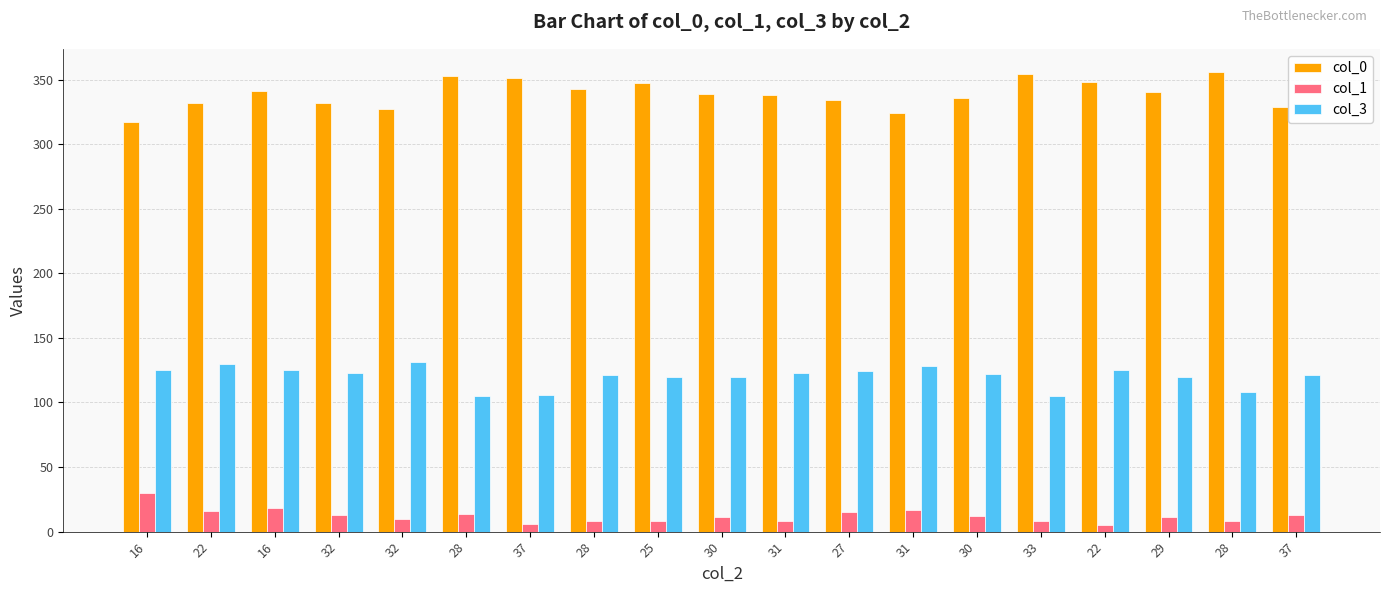

What is the difference between the second highest and minimum values in the col_3 series?

25